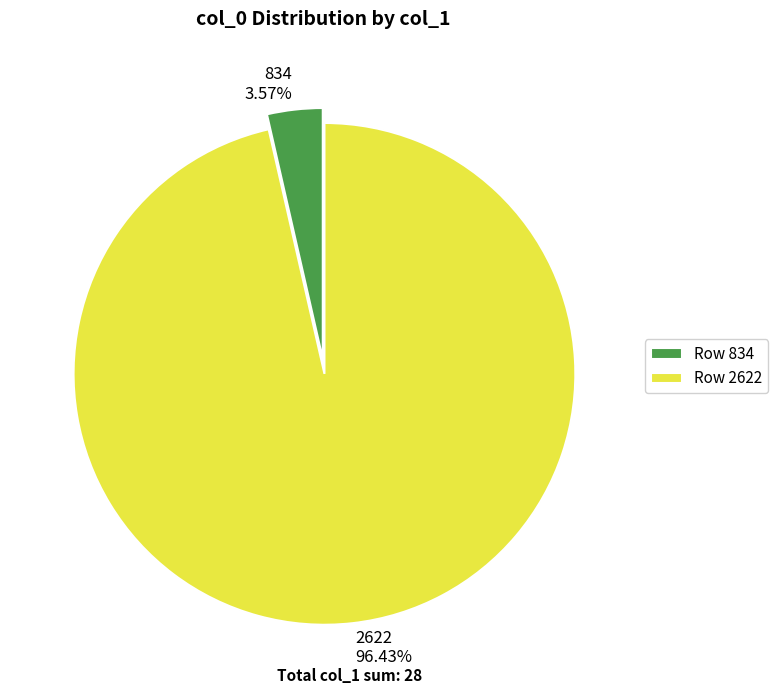

How much of the chart is everything except 834?

96.4%